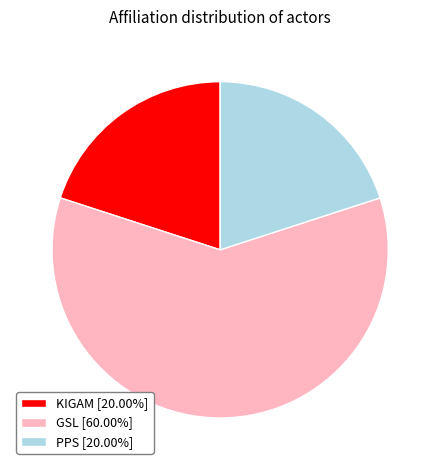

Does any single category account for the majority?

Yes